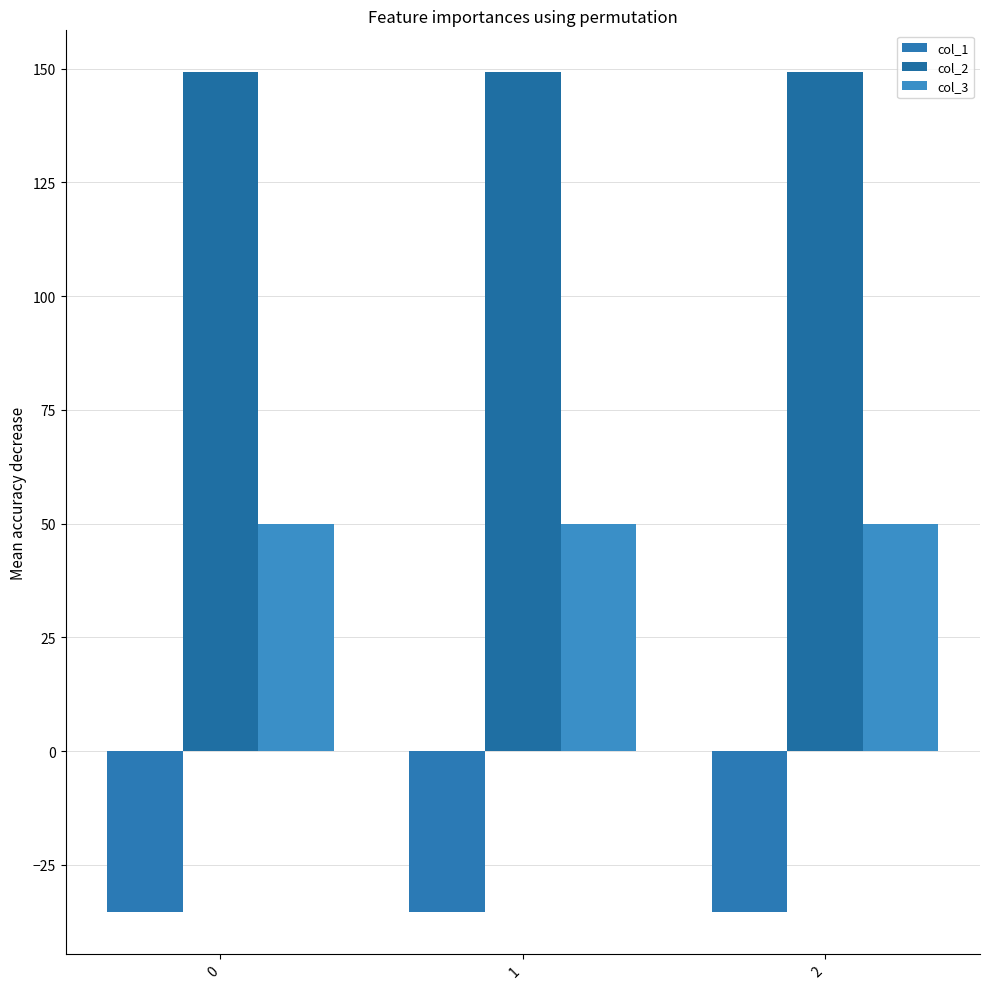

At which label does col_2 reach its peak?

2